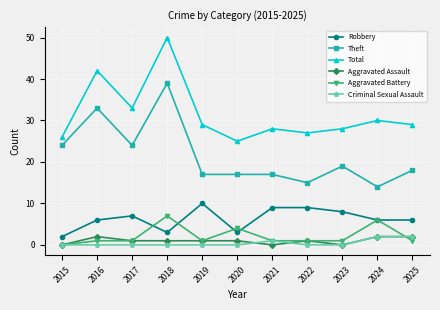

True or false: Total and Theft intersect in this chart.

False